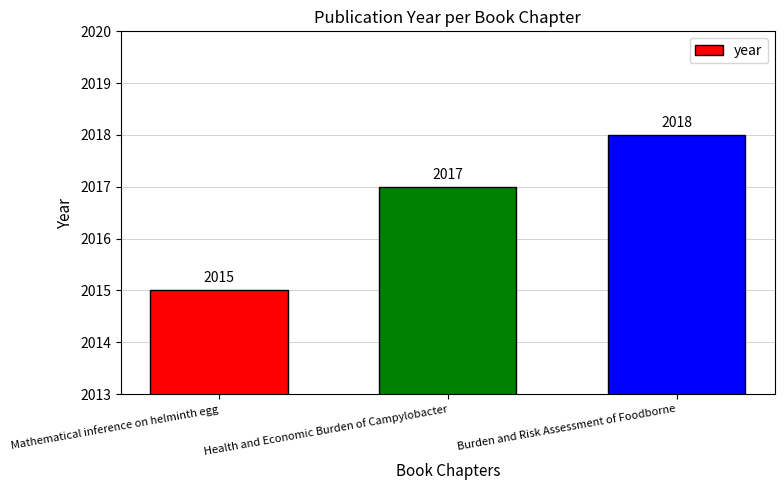

True or false: the data shows 802 at Mathematical inference on helminth egg.

False